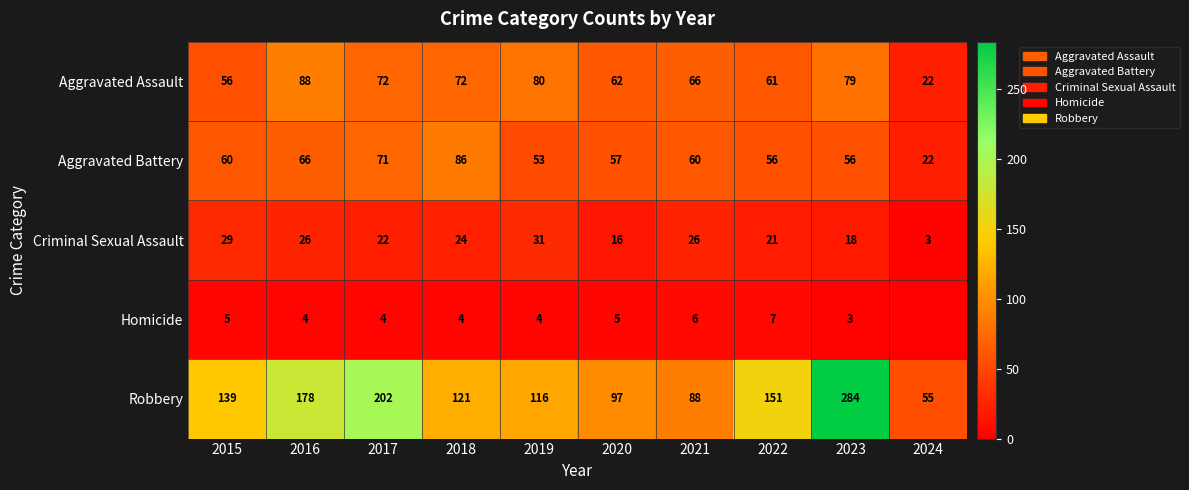

Which has a higher value, 2017 or 2016?

2016